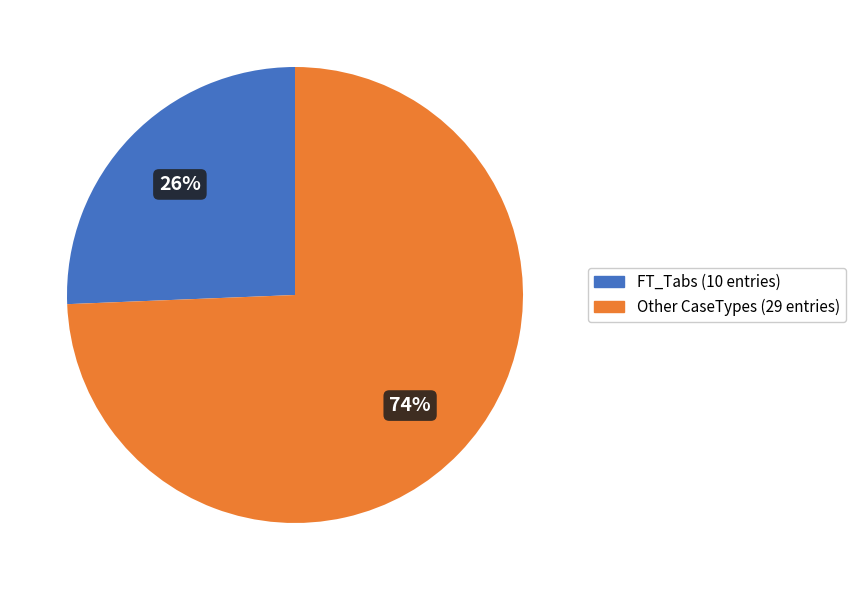

Is there a majority slice in this chart?

Yes